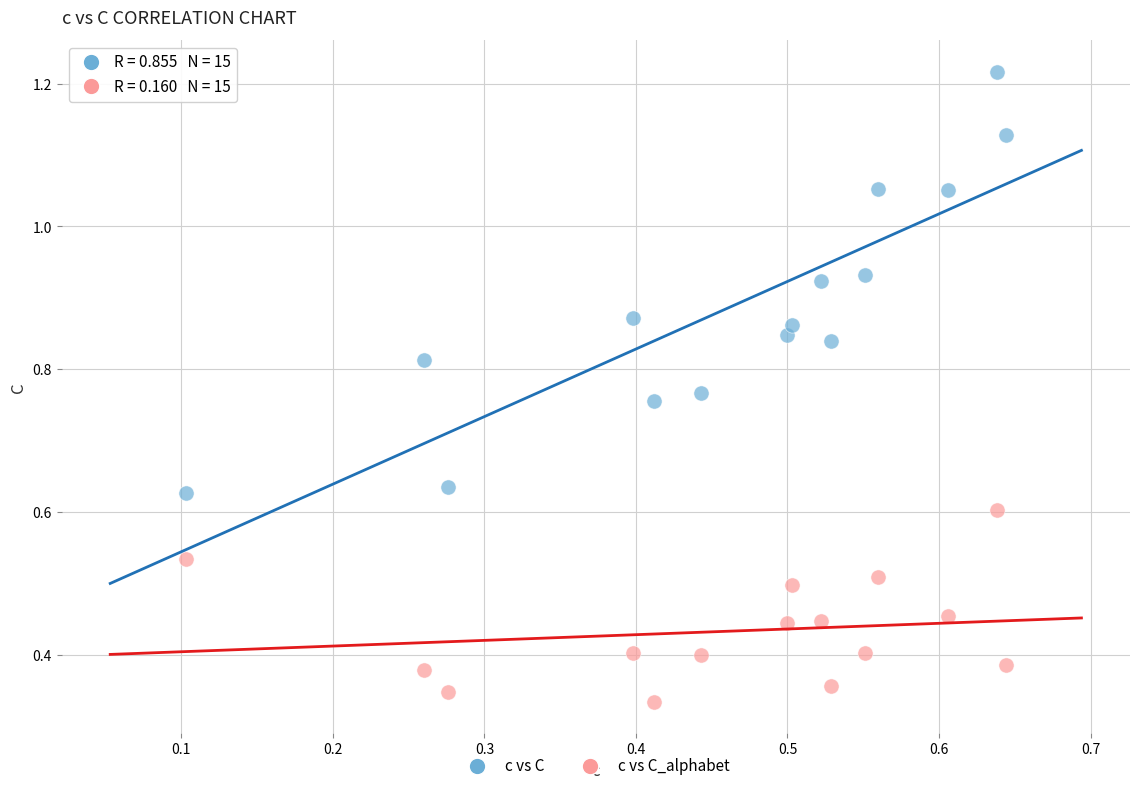

What are all the series names shown in the legend?

c vs C, c vs C_alphabet